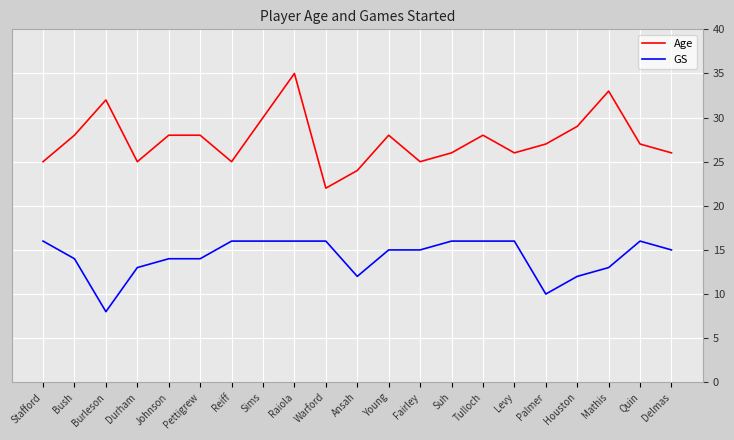

What is the approximate value of GS at Delmas?

15